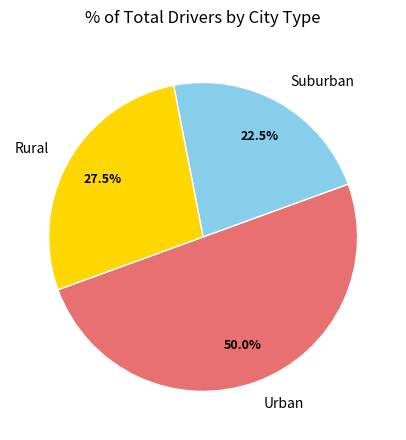

What is the total percentage of Suburban and Rural?

50.0%